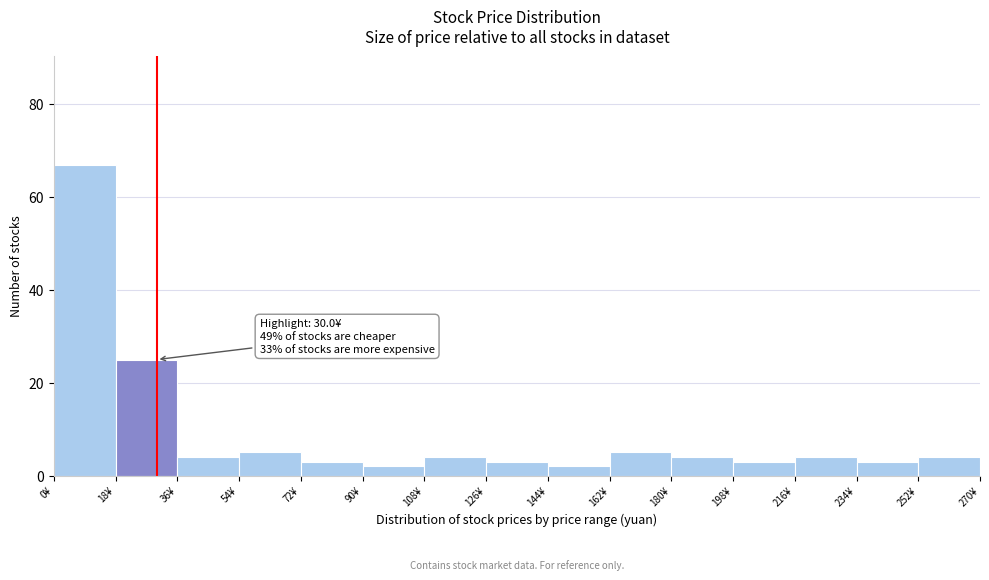

Over which range of the x-axis is the bar tallest?

0 to 18